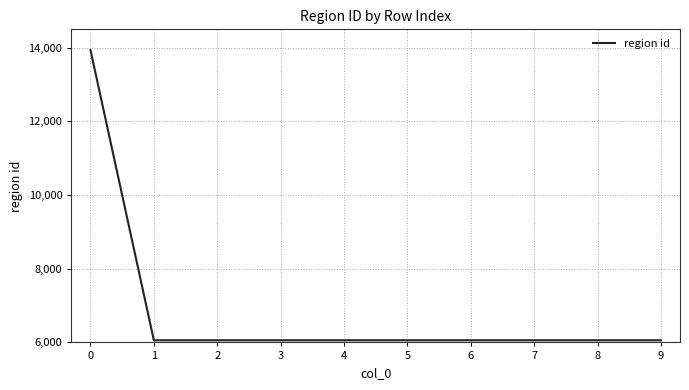

Approximately how many times larger is the value at 7 compared to 8?

1.0